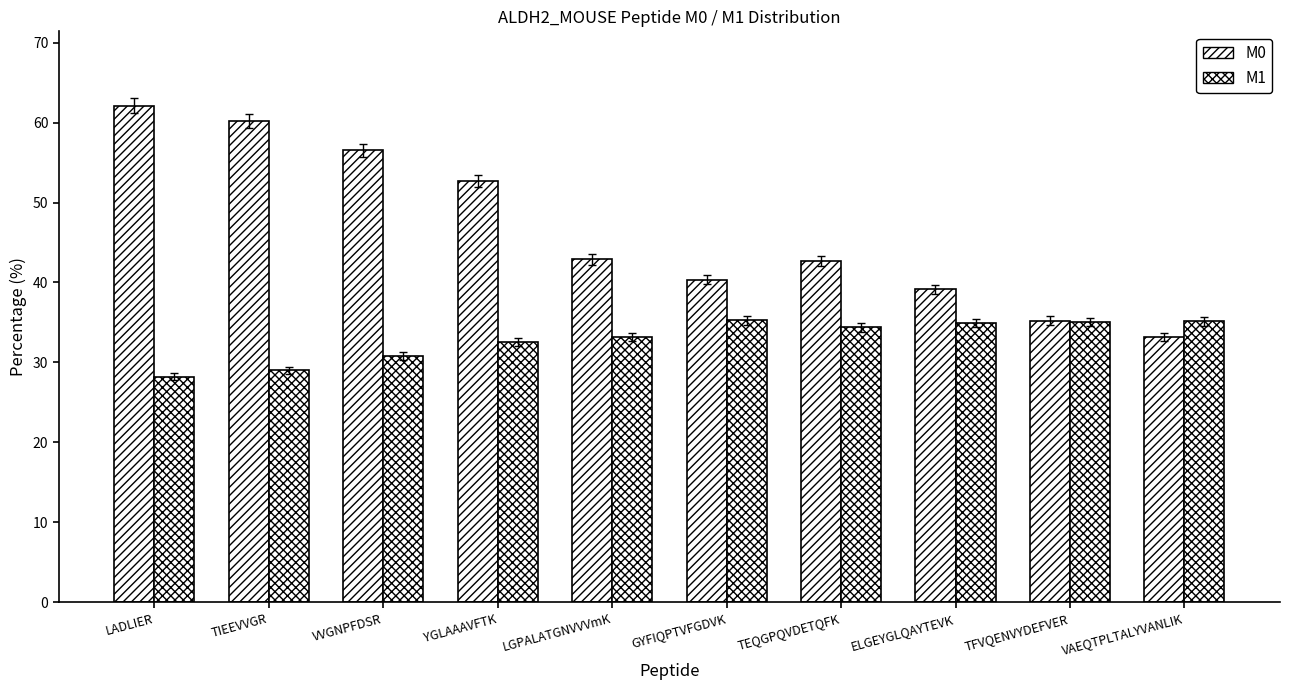

List the labels in order of M0 value, largest first.

LADLIER, TIEEVVGR, VVGNPFDSR, YGLAAAVFTK, LGPALATGNVVVmK, TEQGPQVDETQFK, GYFIQPTVFGDVK, ELGEYGLQAYTEVK, TFVQENVYDEFVER, VAEQTPLTALYVANLIK